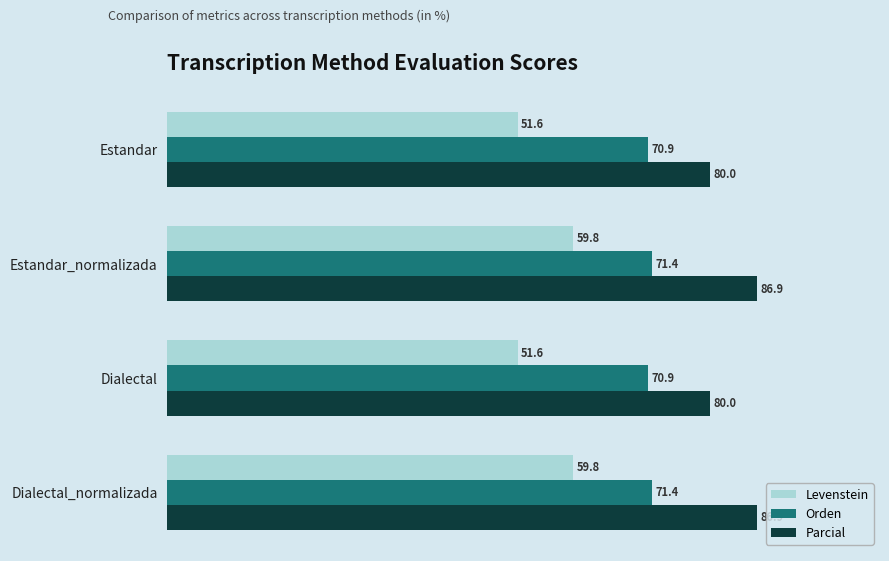

Which series has the widest spread of values?

Levenstein